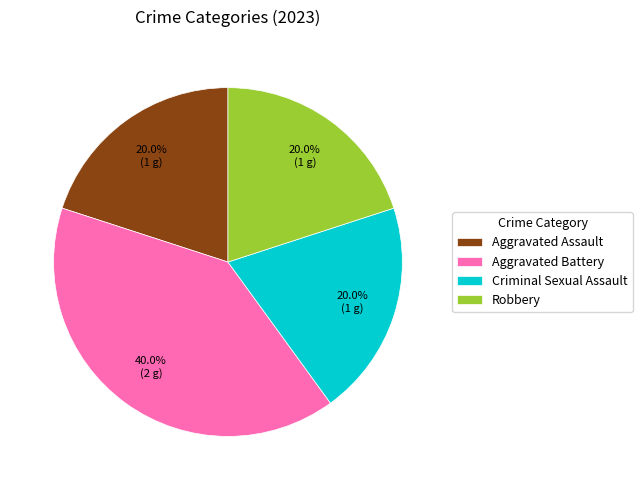

Which category has the biggest portion of the pie?

Aggravated Battery